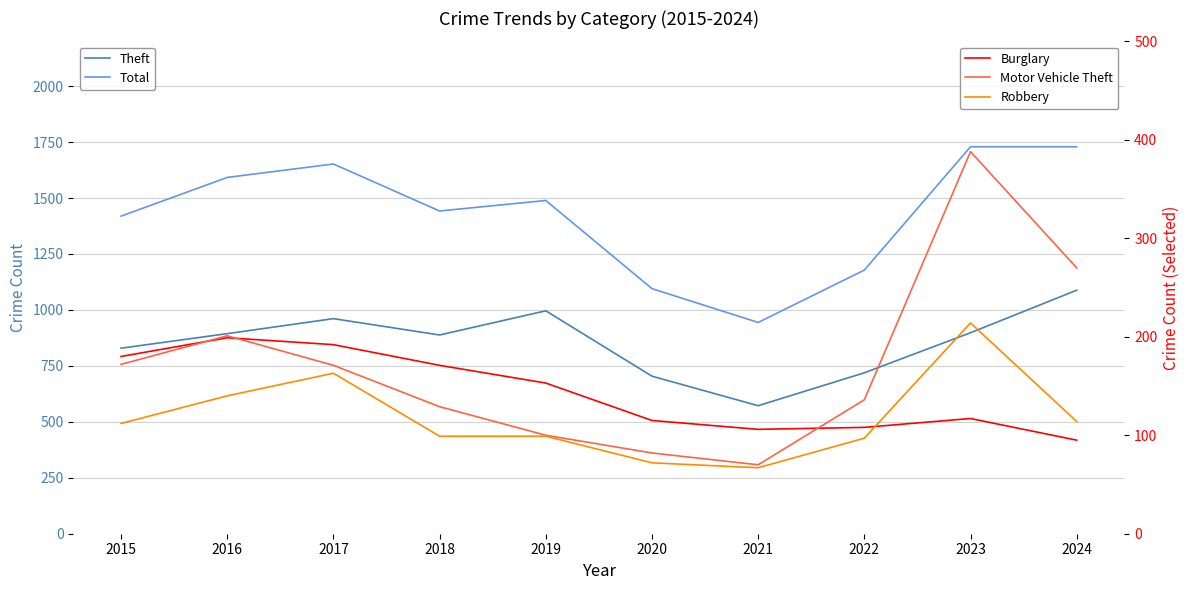

How many interior local peaks does the Robbery series have?

2